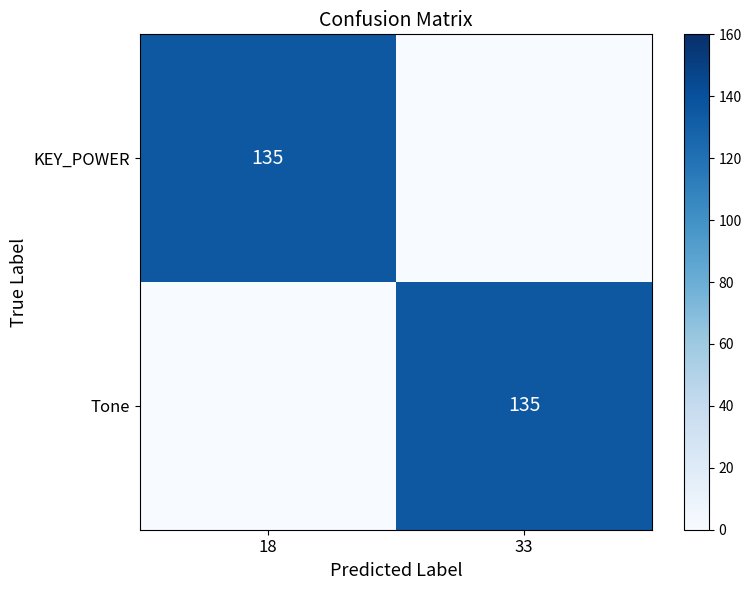

At which label is Tone closest to 67?

18